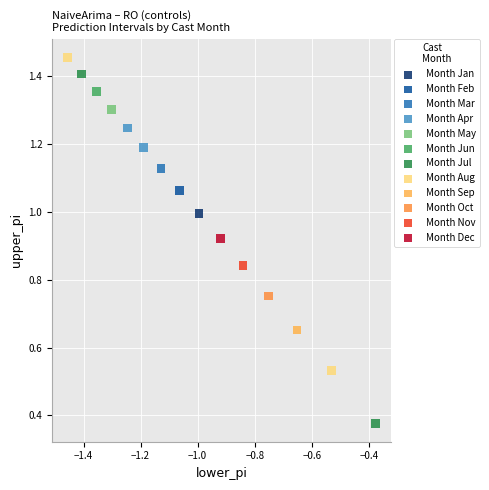

Which series contains the lowest Y value?

Month Jul